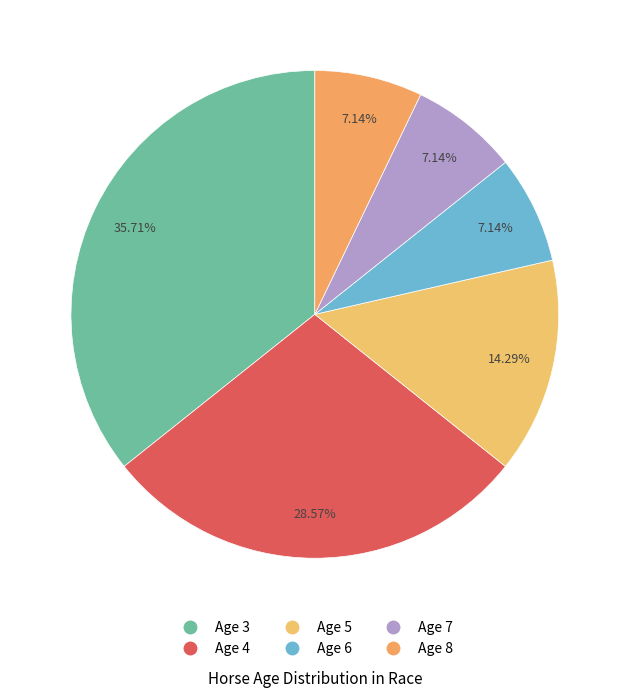

What is the ratio of the value at Age 4 to the value at Age 5?

2.0